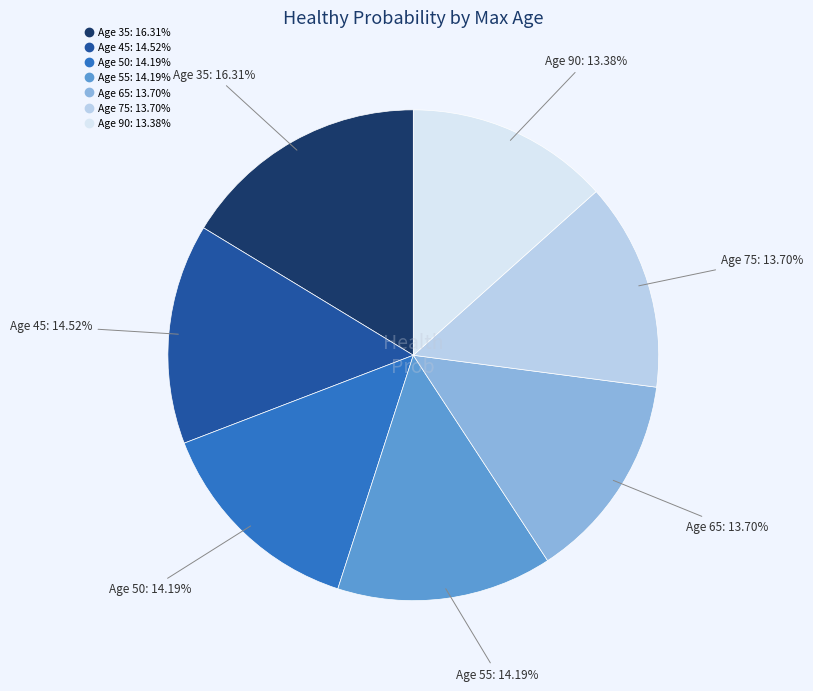

Is there a majority slice in this chart?

No